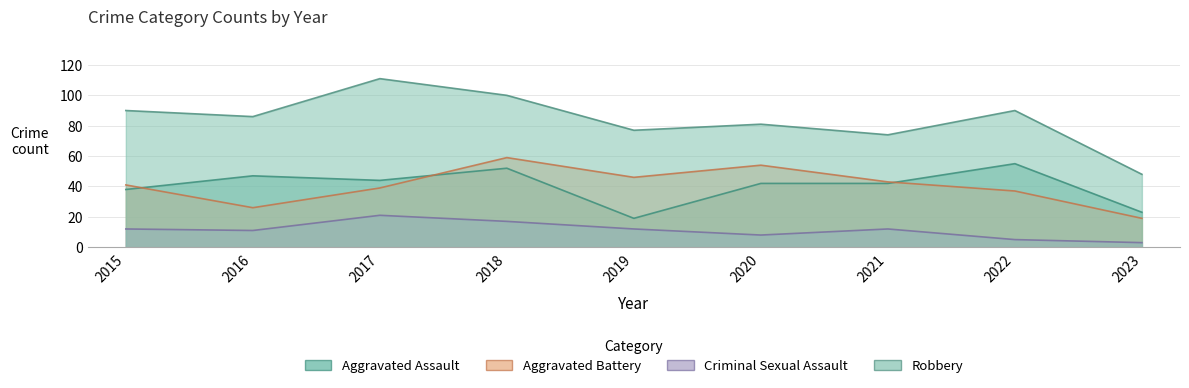

What is the difference between the maximum and second lowest values in the Robbery series?

37